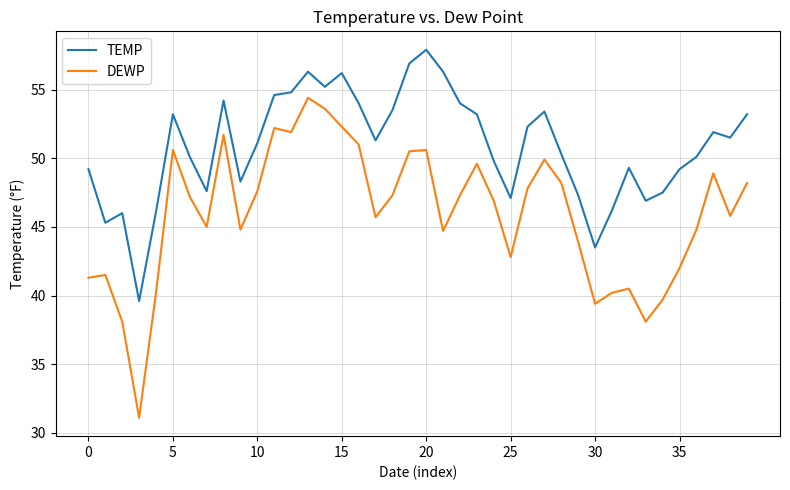

Which series has the largest range (max minus min)?

DEWP